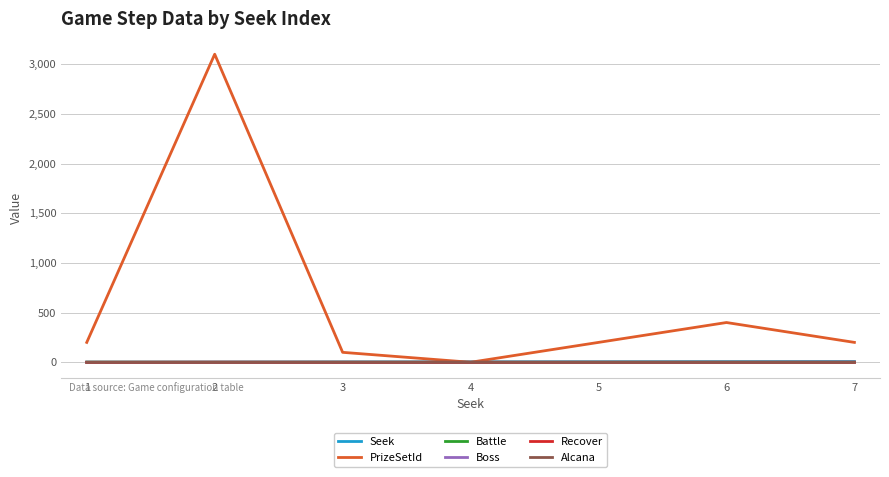

What is the maximum value shown in the chart?

3100